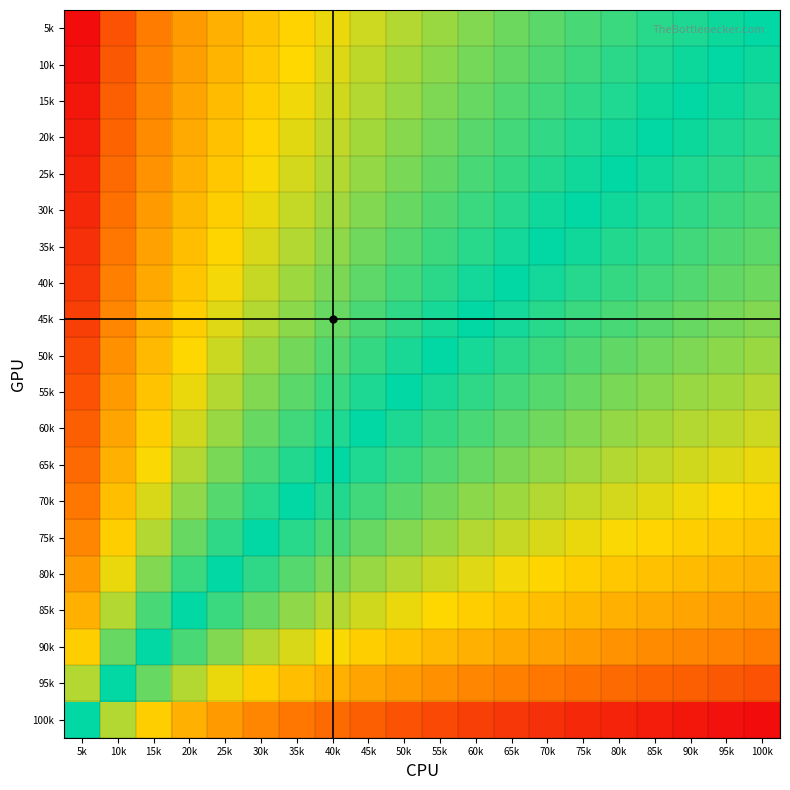

Rank the series at 55k from highest to lowest value.

5k, 10k, 15k, 20k, 25k, 30k, 35k, 40k, 45k, 50k, 55k, 60k, 65k, 70k, 75k, 80k, 85k, 90k, 95k, 100k